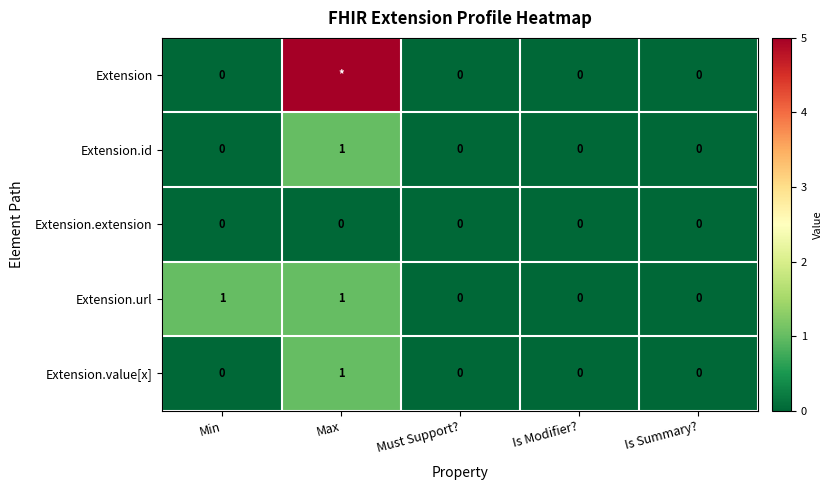

Is it true that Extension.id equals 0 at Min?

True